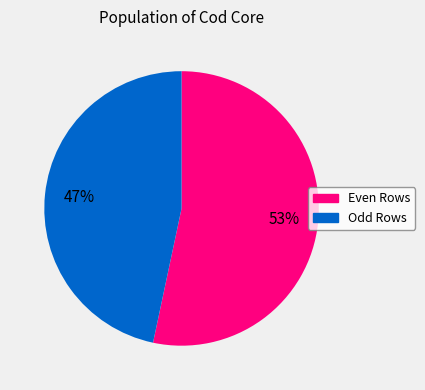

Which category has the biggest portion of the pie?

Even Rows